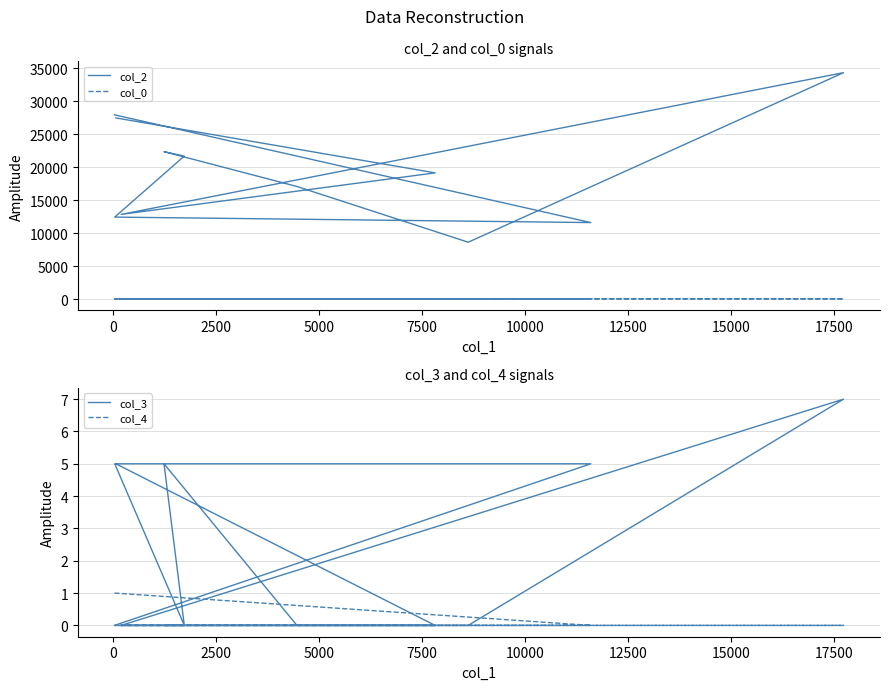

List the series in order of their peak value, highest first.

col_2, col_0, col_3, col_4